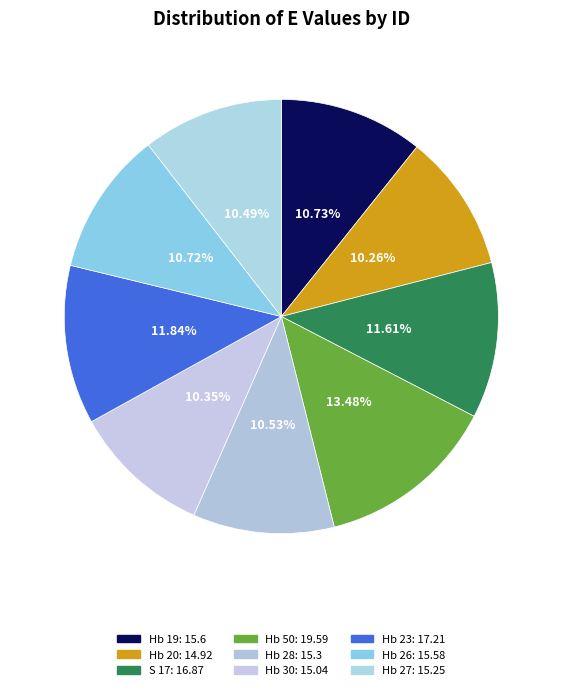

Combined, what portion of the pie is Hb 20 and Hb 26?

21.0%